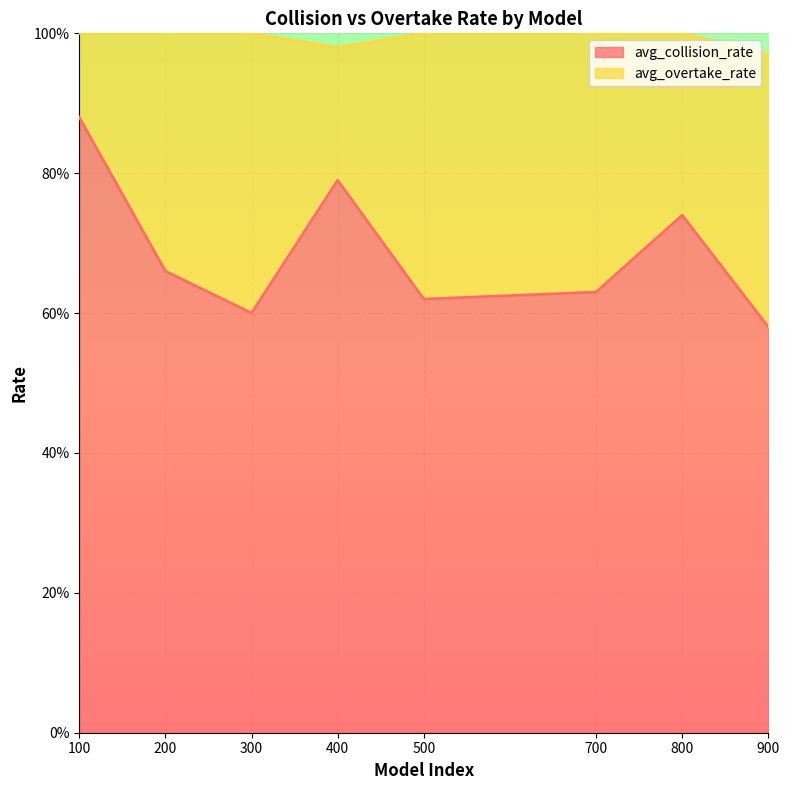

The value at 700 is 0.6. True or false?

True